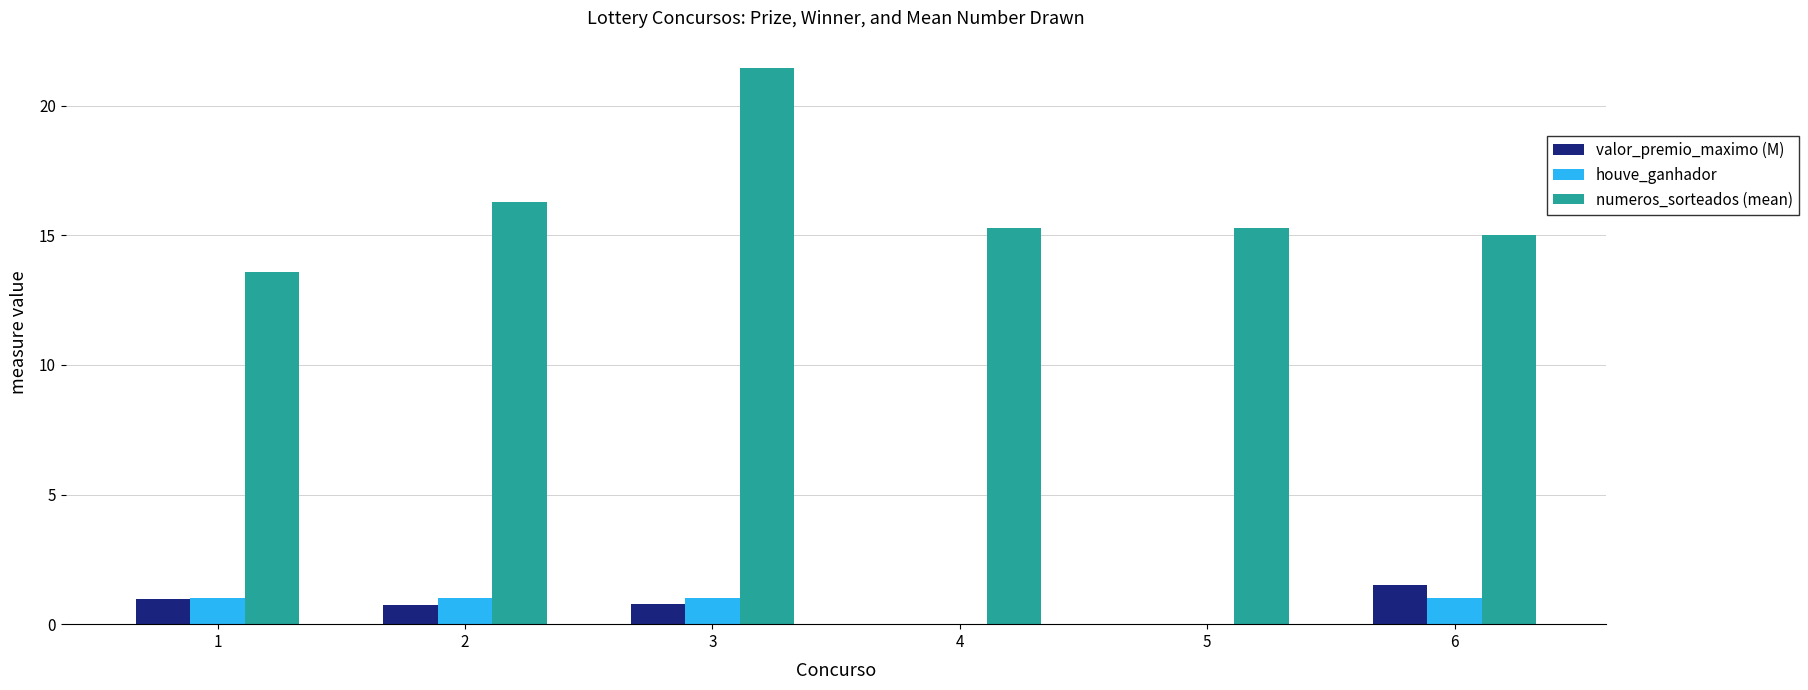

What are all the series names shown in the legend?

valor_premio_maximo (M), houve_ganhador, numeros_sorteados (mean)